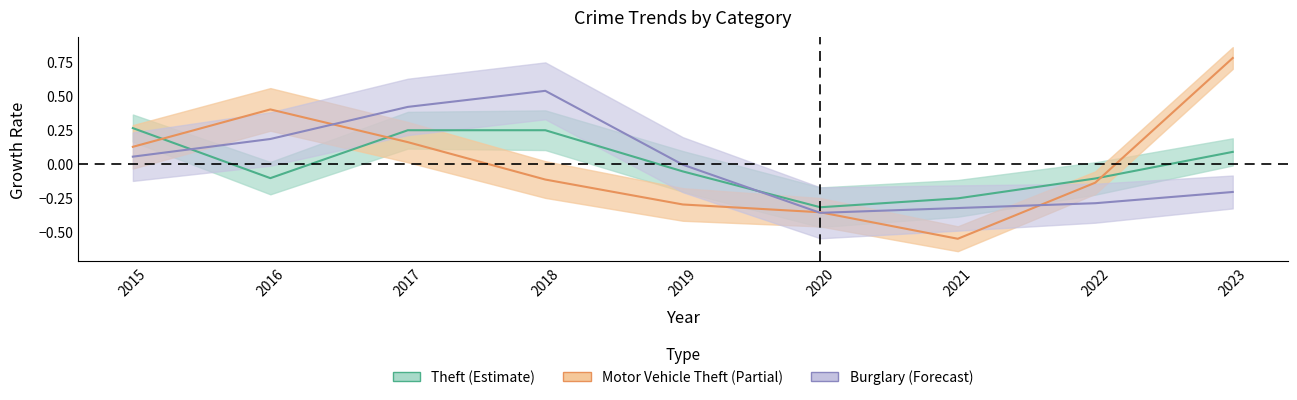

What is the difference between the Theft values at 2021 and 2015?

0.5